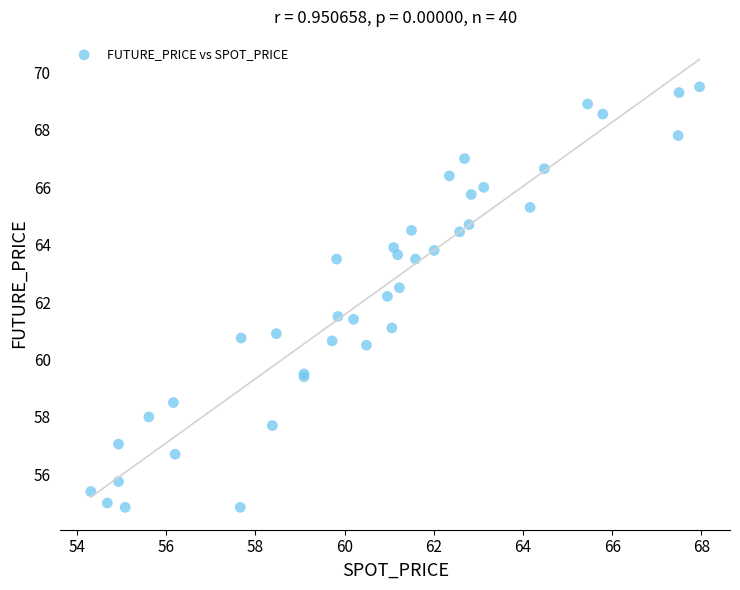

What Y value in the scatter plot is closest to 62?

62.2